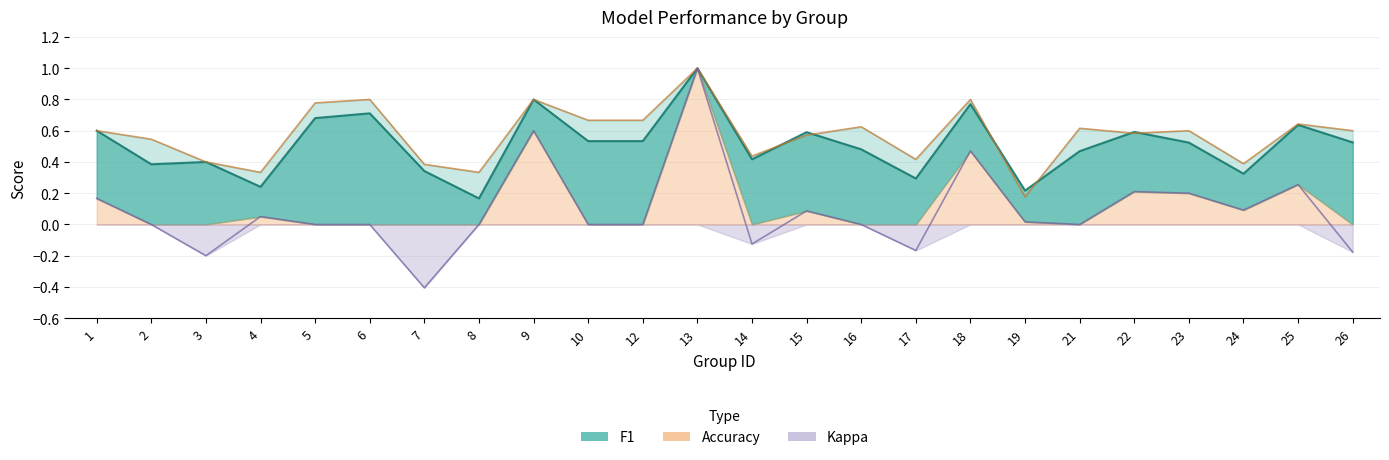

Is the value of accuracy at 1 greater than the value of kappa at 8?

Yes